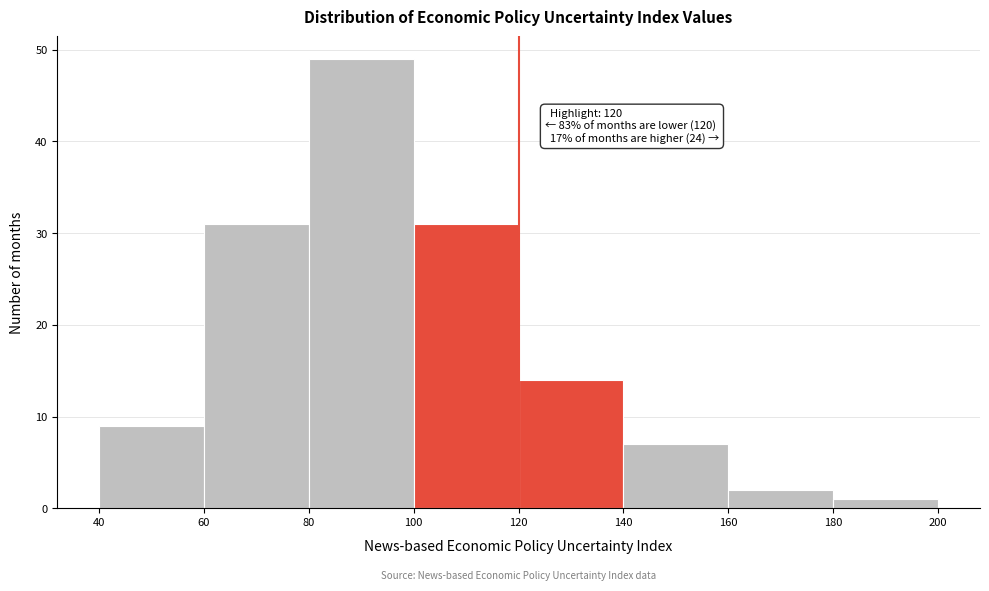

Over which range of the x-axis is the bar tallest?

80 to 100